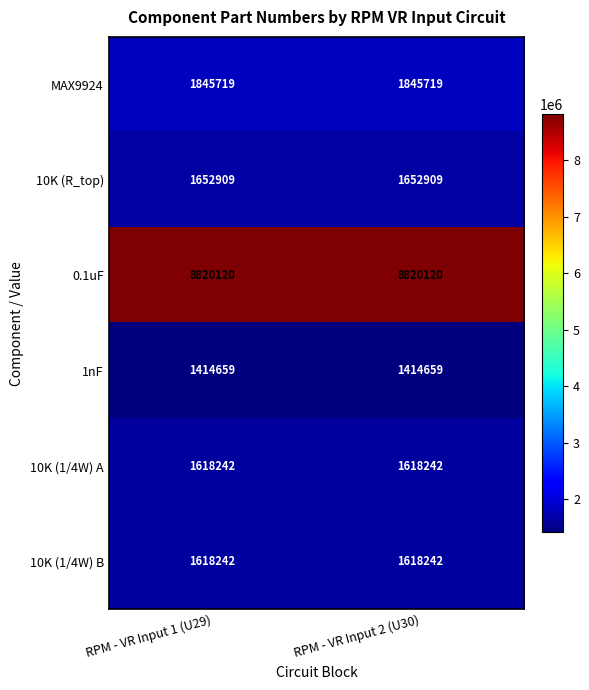

Which series has the largest total across all categories?

0.1uF